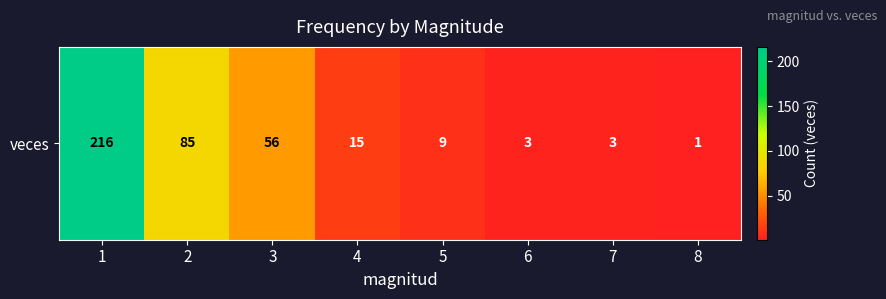

Reading right to left, extract all data points from this chart.

8=1	7=3	6=3	5=9	4=15	3=56	2=85	1=216